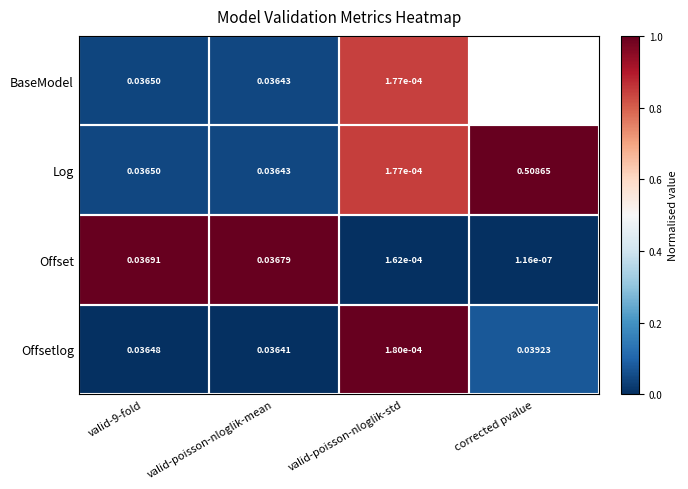

Which series changed the most between valid-9-fold and valid-poisson-nloglik-mean?

Offset